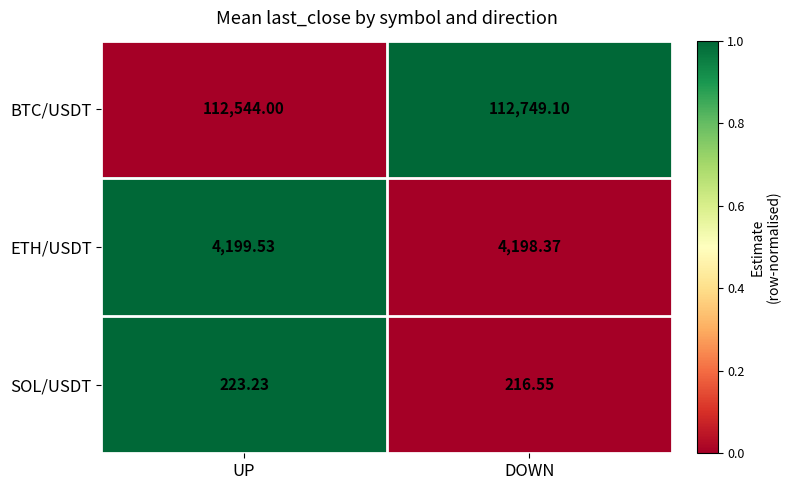

At DOWN, list the series in order from largest to smallest.

BTC/USDT, ETH/USDT, SOL/USDT